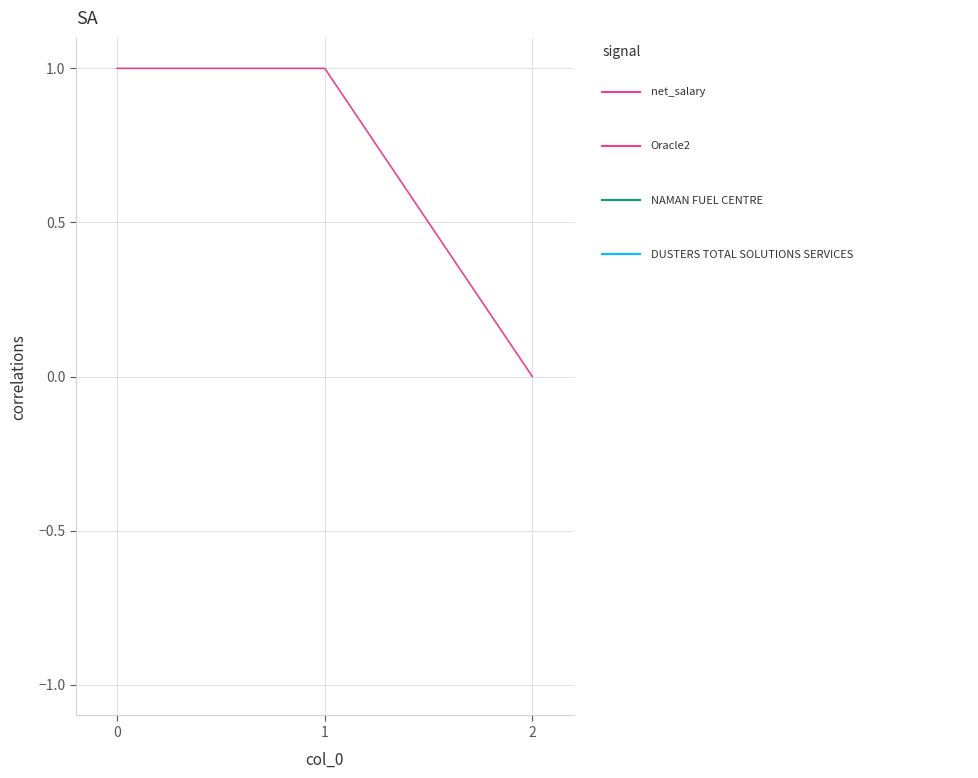

Is it true that the value at 0 is 1?

True